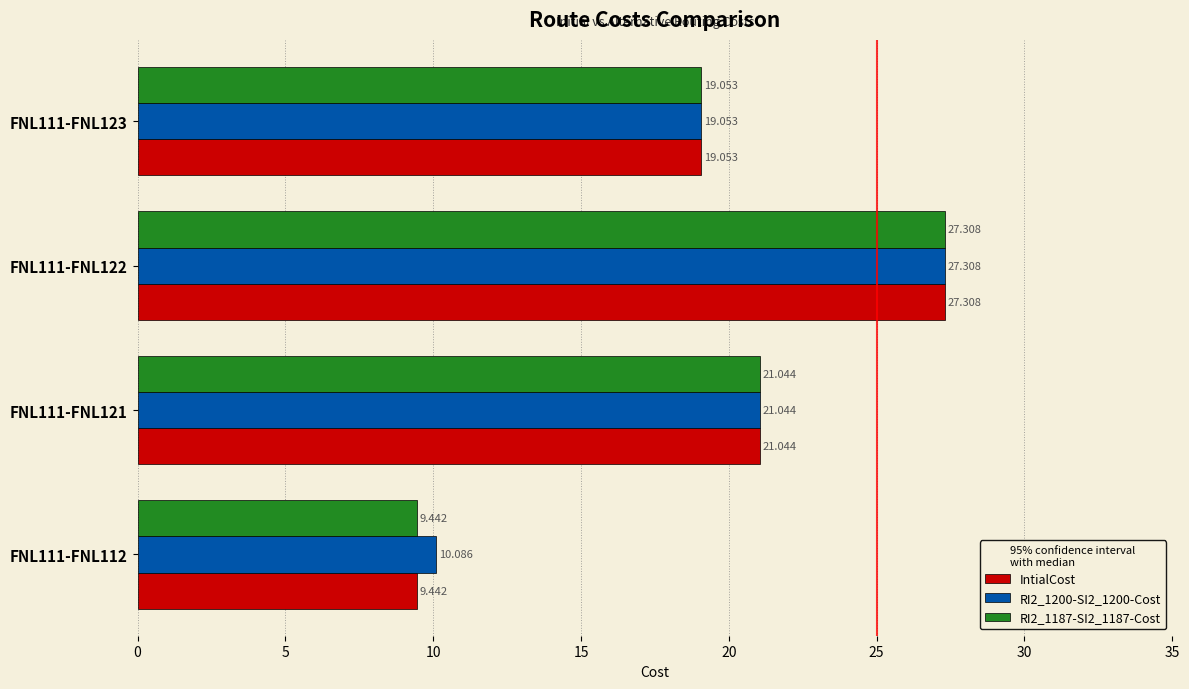

Is the value of IntialCost at FNL111-FNL112 greater than the value of RI2_1200-SI2_1200-Cost at FNL111-FNL121?

No